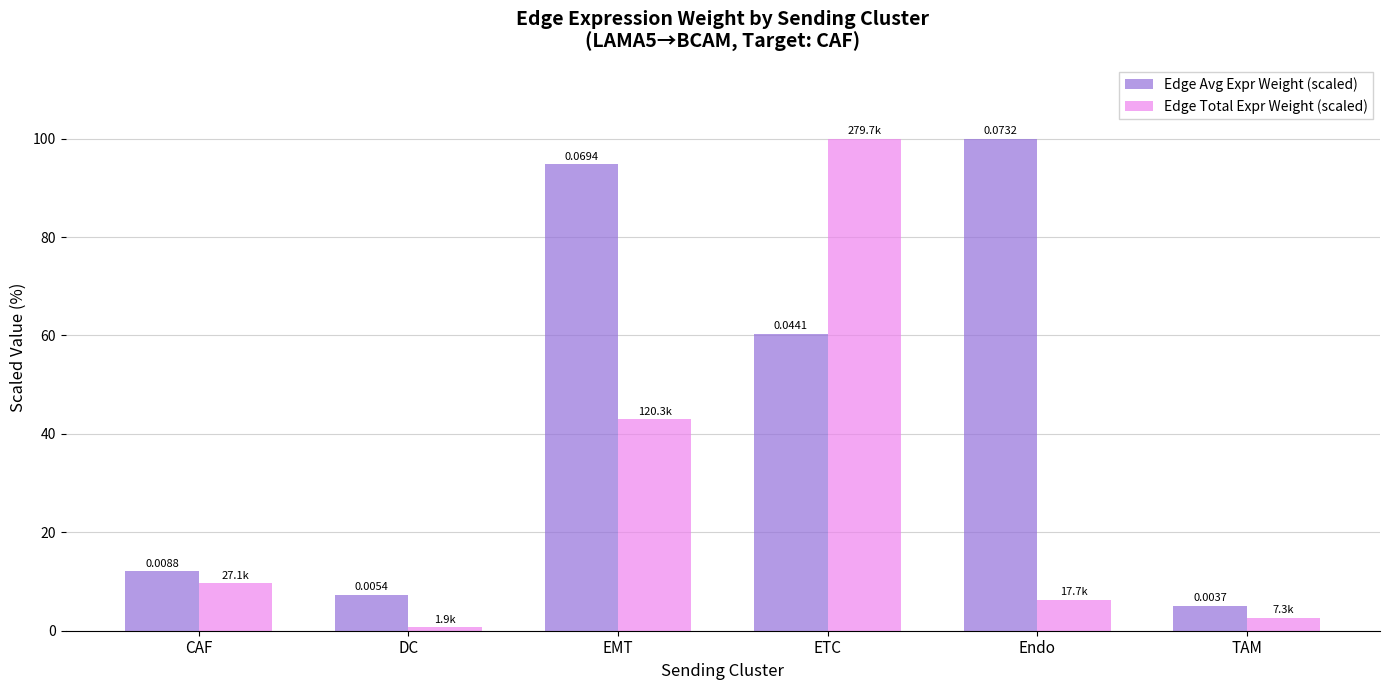

Reading left to right, transcribe all the data shown in this chart.

Edge Avg Expr Weight (scaled): CAF=12.1	DC=7.3	EMT=94.8	ETC=60.3	Endo=100.0	TAM=5.1
Edge Total Expr Weight (scaled): CAF=9.7	DC=0.7	EMT=43.0	ETC=100.0	Endo=6.3	TAM=2.6